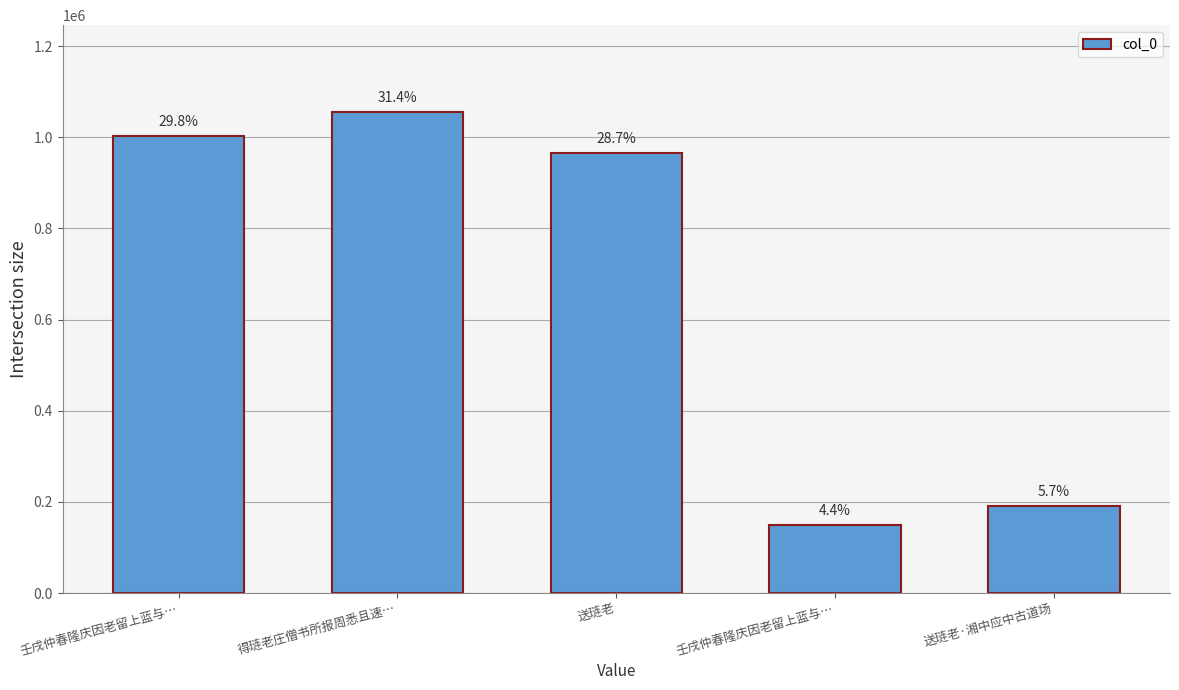

What is the difference between the second highest and minimum values?

852755